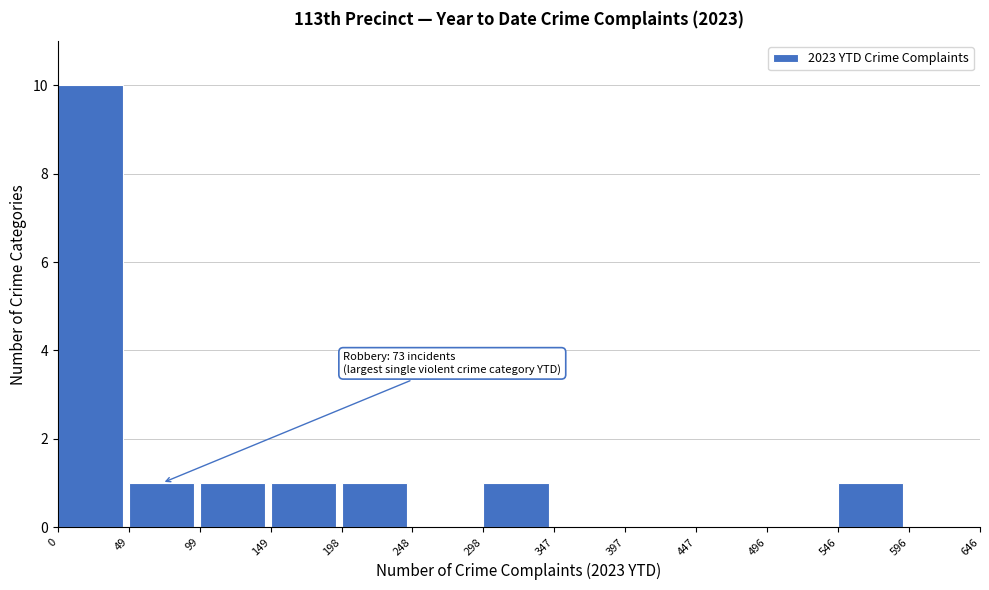

Over which range of the x-axis is the bar tallest?

0 to 49